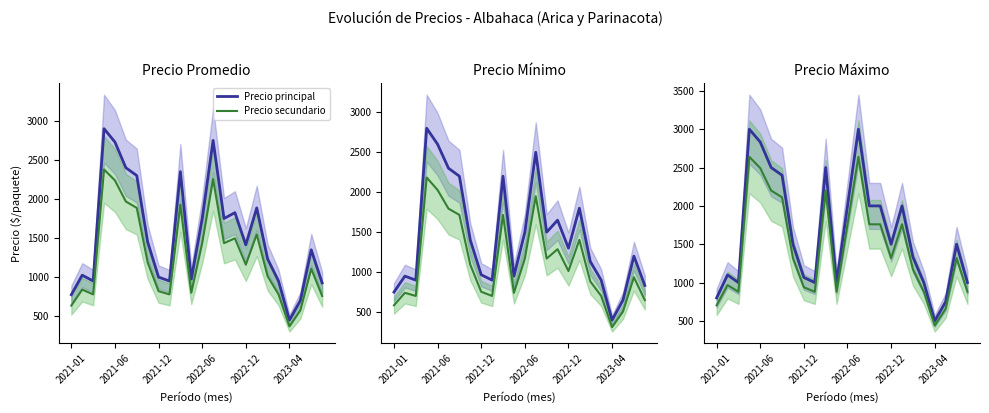

In Precio secundario, how many points are higher than both neighbors (excluding endpoints)?

6